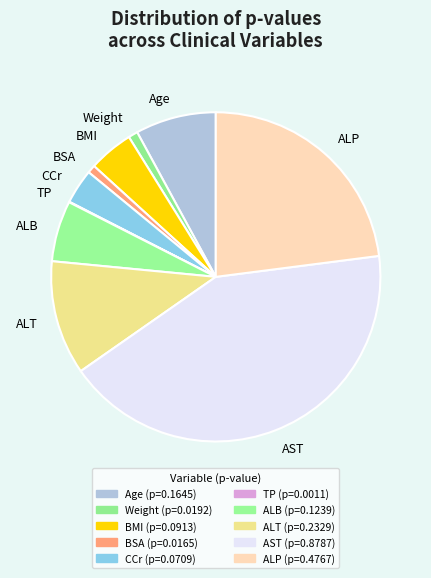

Do ALT and BMI together represent more than half of the pie?

No